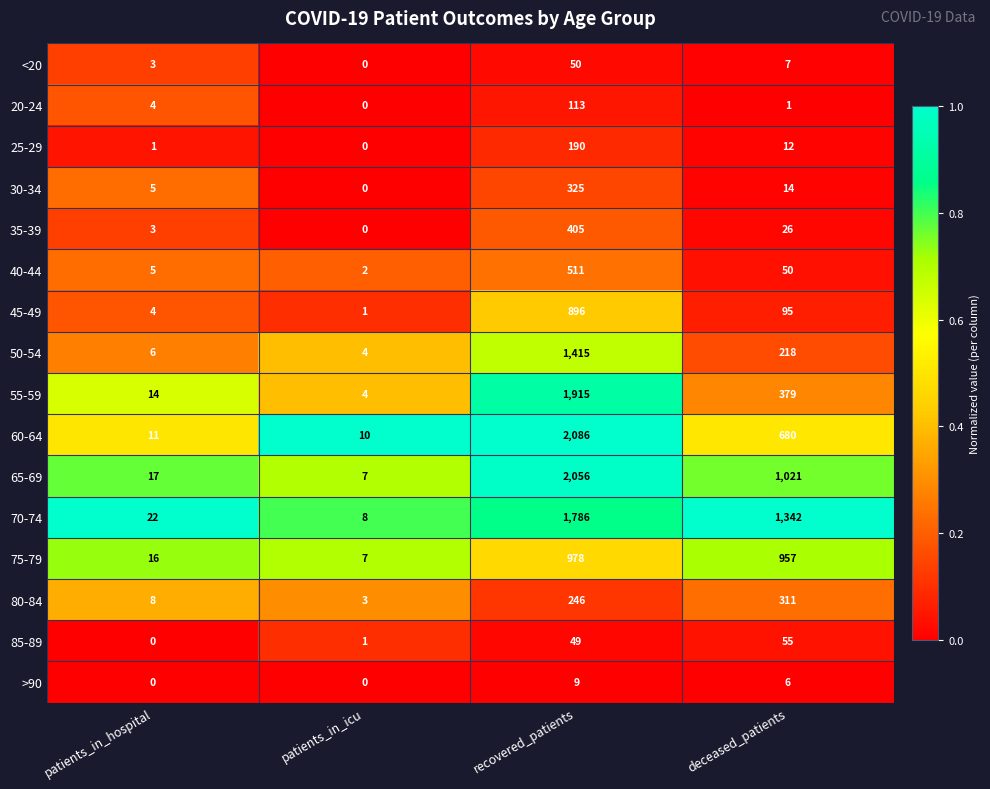

What is the total value across all series at patients_in_icu?

47